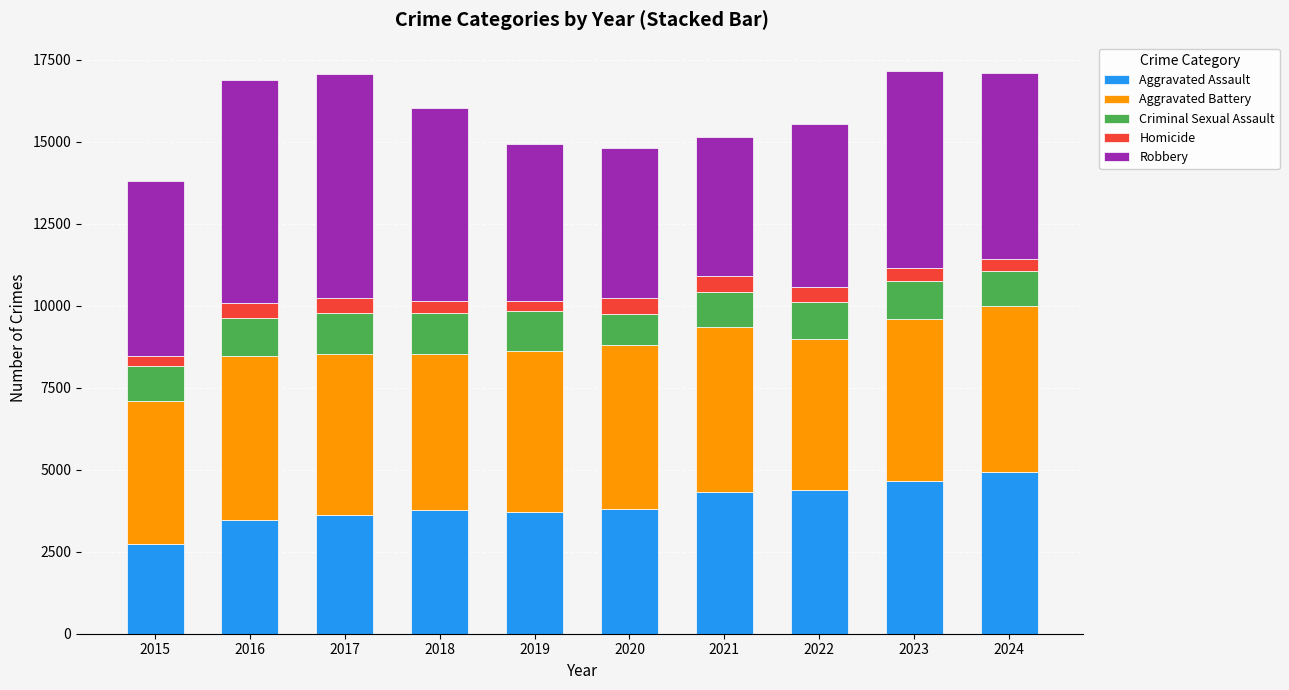

What is the total value across all series at 2022?

15525